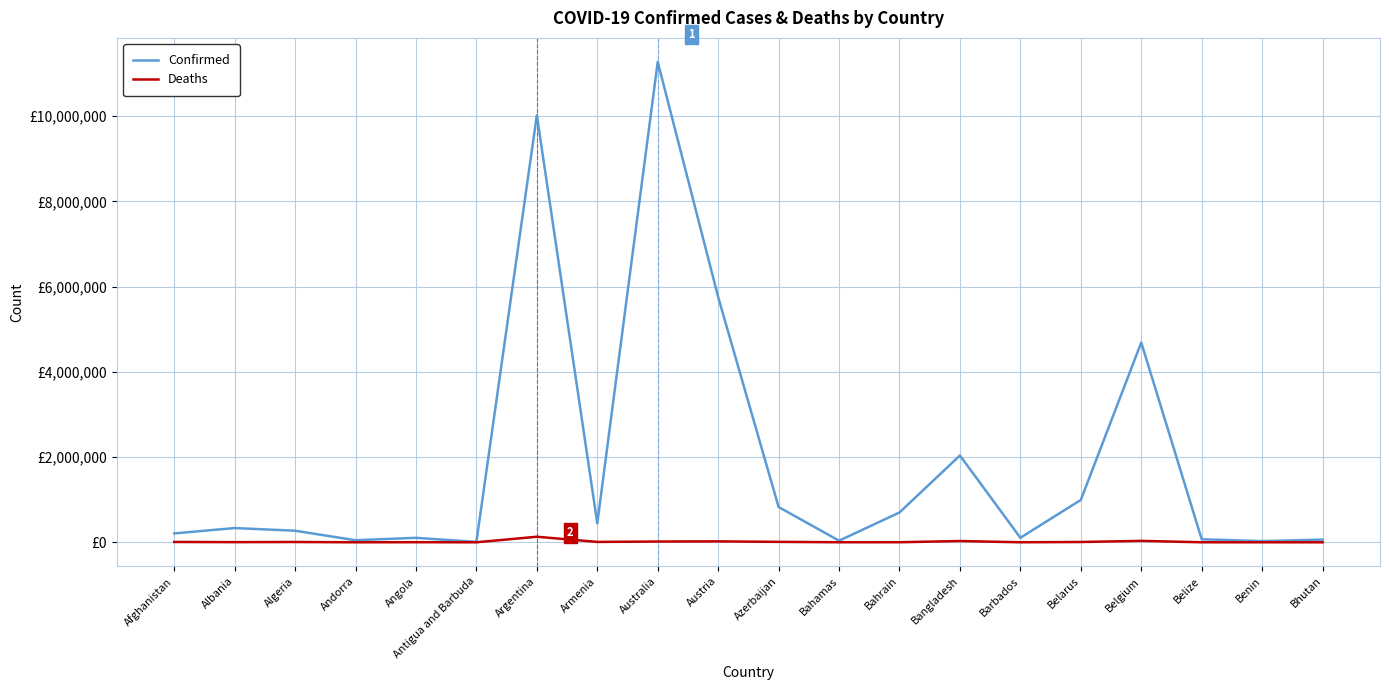

What is the sum of all Deaths values?

283322